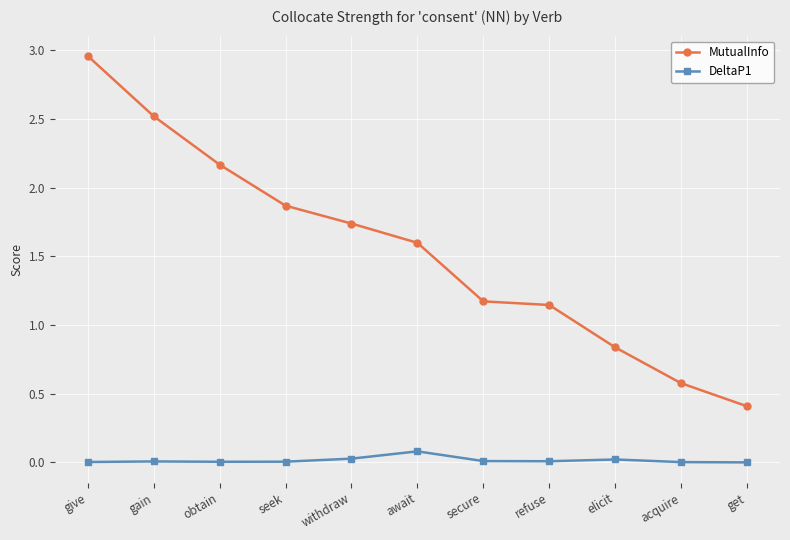

What is the label of the 1st point from the left?

give